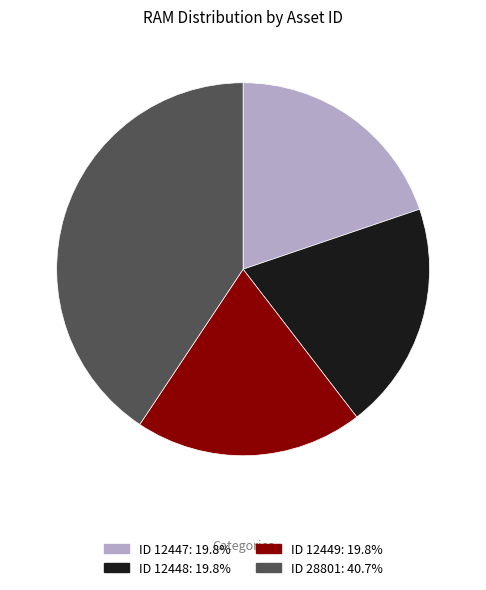

Is there a majority slice in this chart?

No